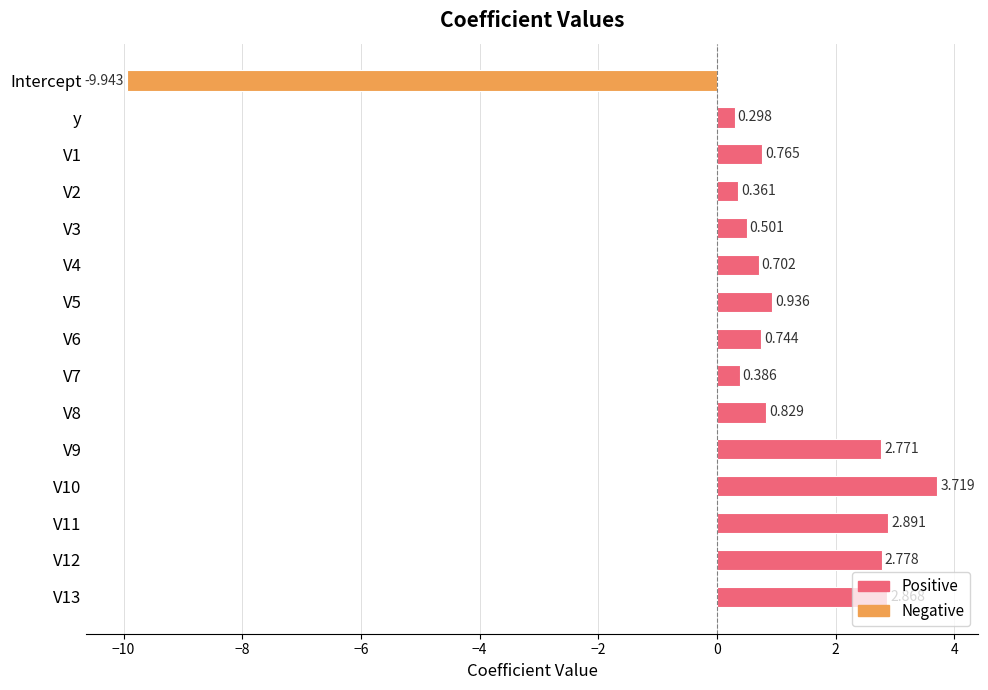

Rank the categories by value from lowest to highest.

Intercept, y, V2, V7, V3, V4, V6, V1, V8, V5, V9, V12, V13, V11, V10